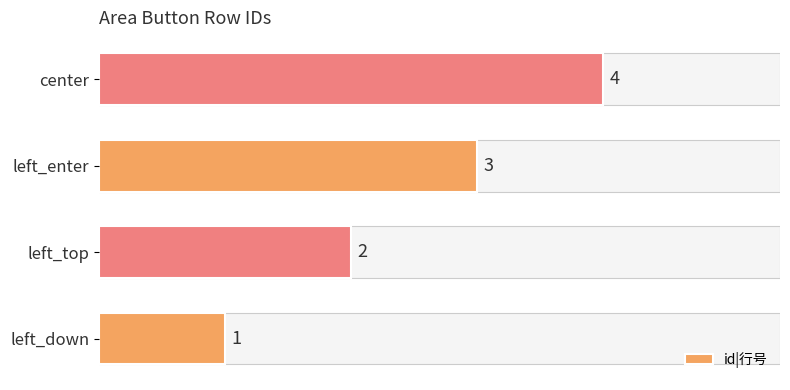

Is it true that the value at center is 4?

True